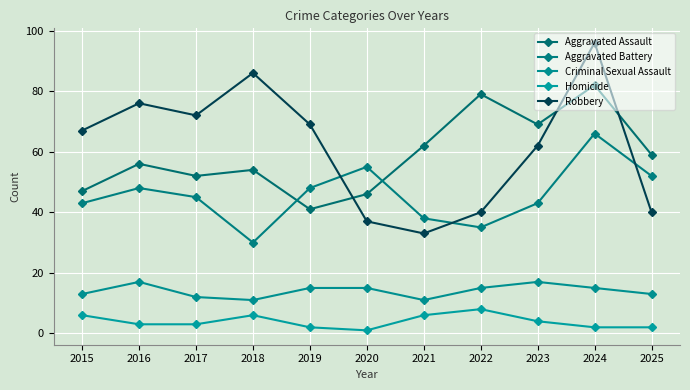

What is the lowest value of the Homicide series?

1